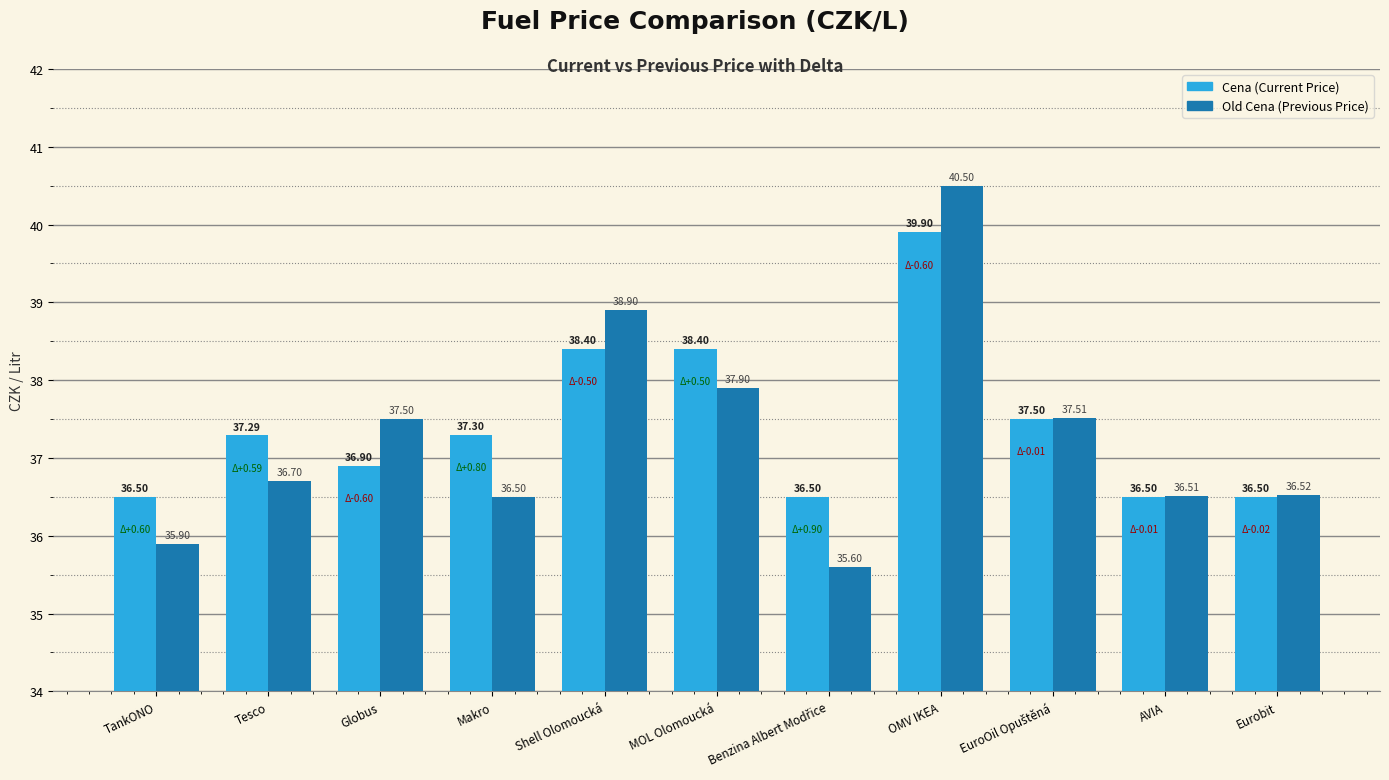

At which category is the sum across all series the highest?

OMV IKEA